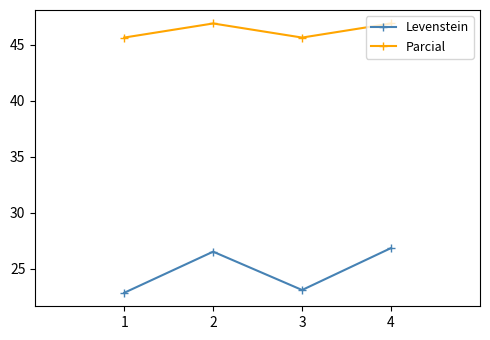

What is the highest value of the Levenstein series?

26.8